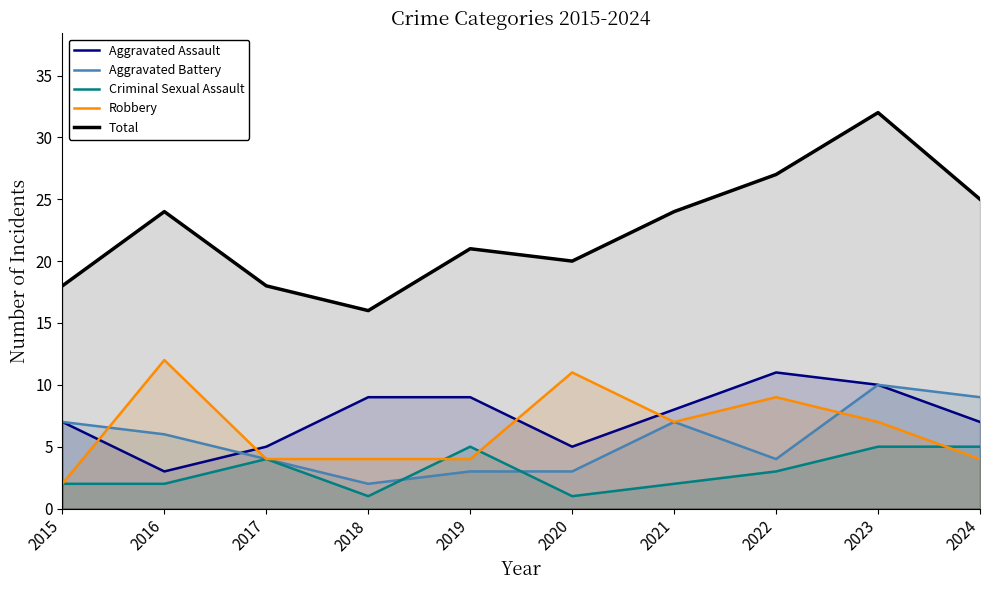

At how many categories does at least one series exceed 16?

9